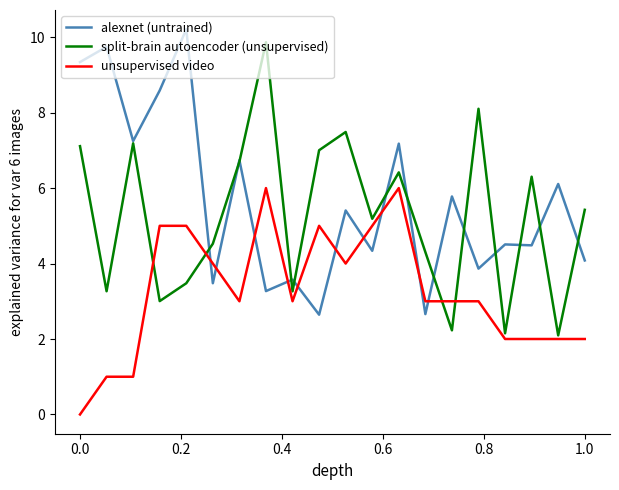

Does the chart display data point markers on the line(s)?

No